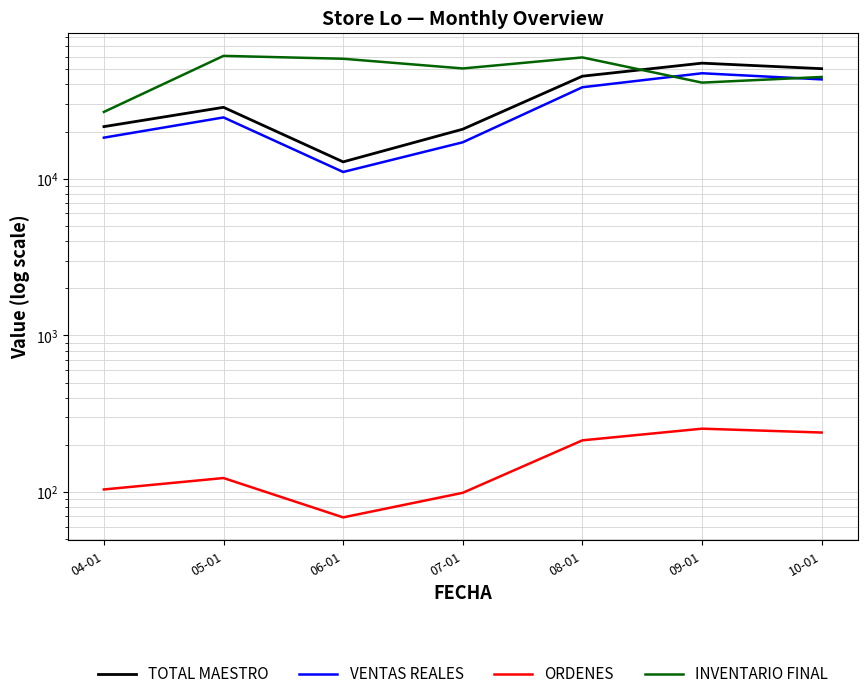

What is the difference between the ORDENES values at 05-01 and 04-01?

19.0